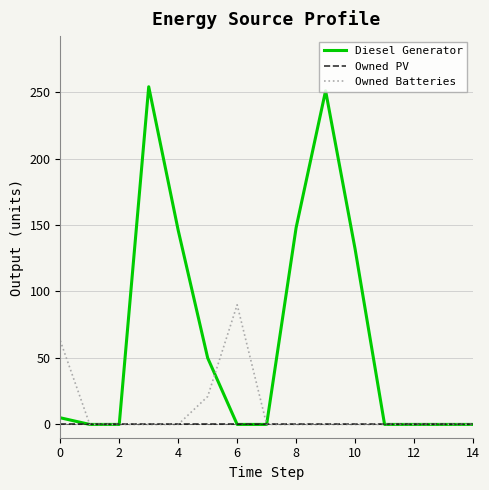

What is the maximum value for Owned Batteries?

90